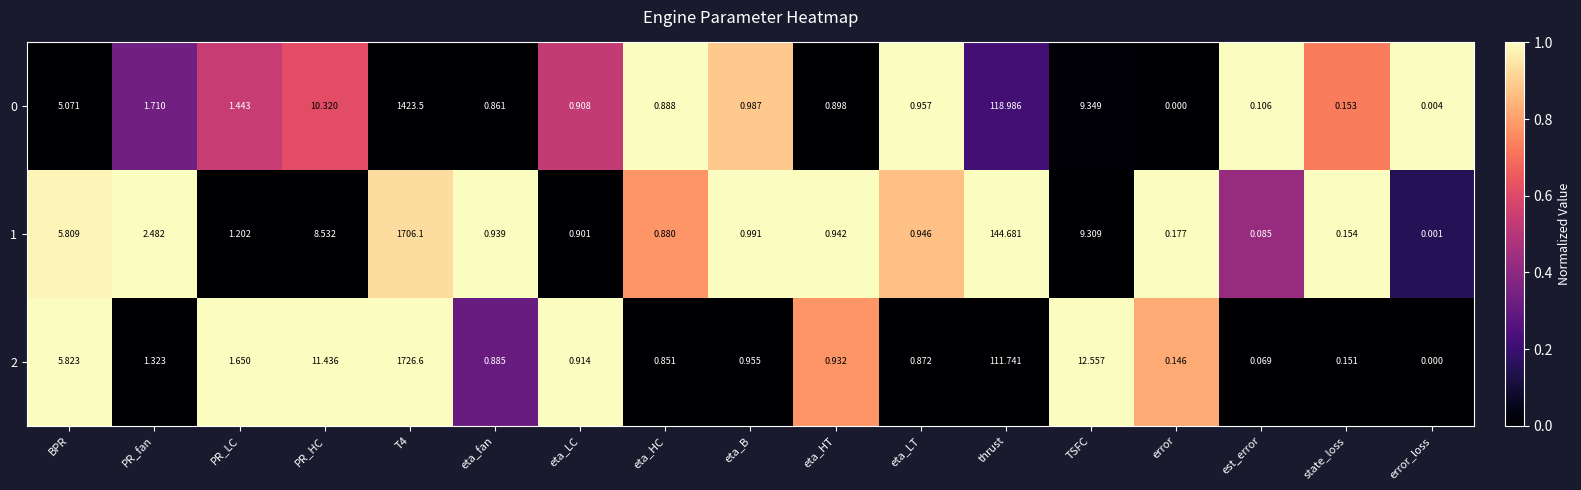

Which category has the lowest value in the 2 series?

error_loss